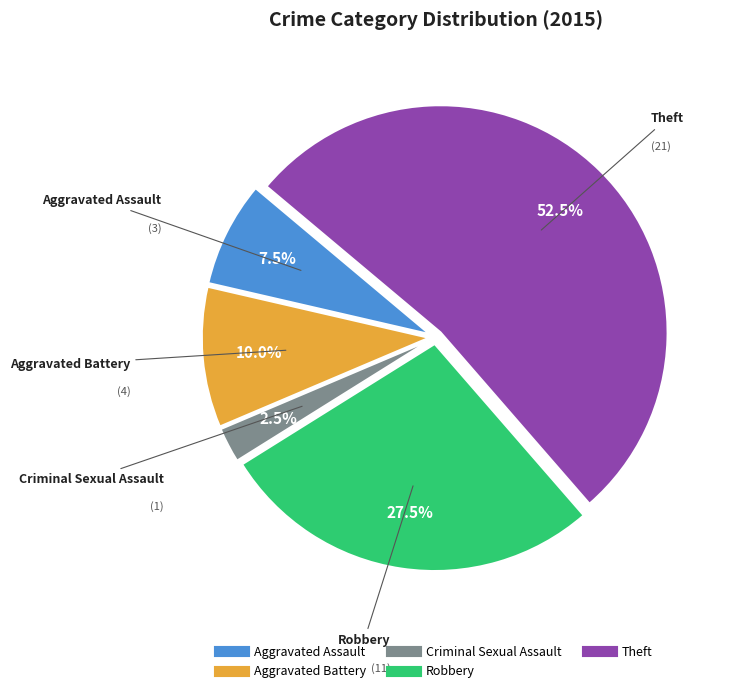

Is there any slice that represents more than half of the pie?

Yes